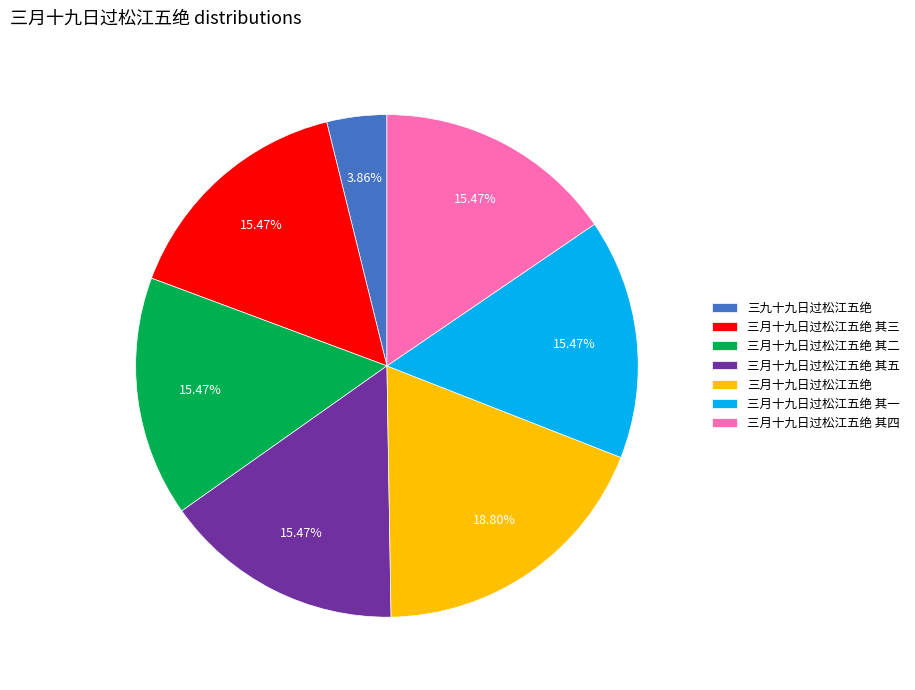

How much of the chart is everything except 三九十九日过松江五绝?

96.1%